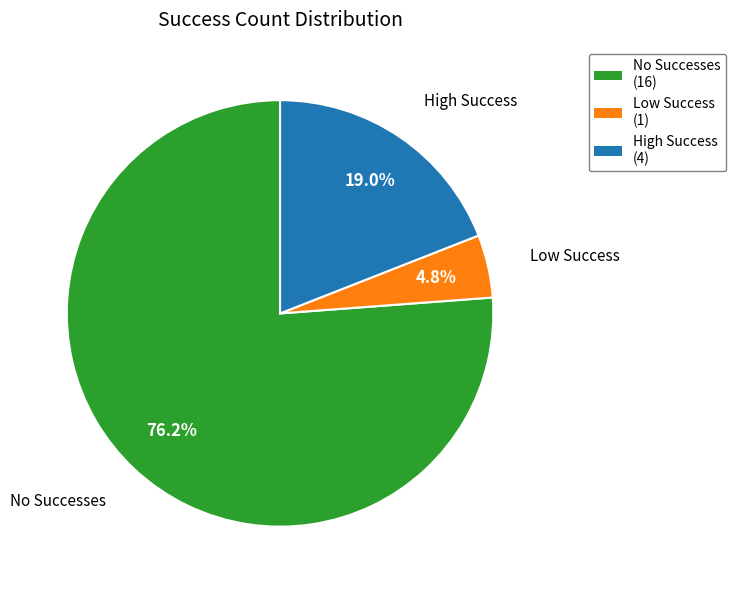

Does No Successes (16) account for over 50% of the chart?

Yes